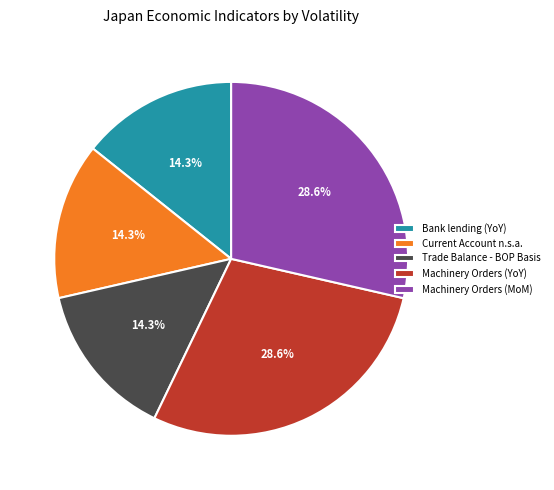

Count the number of slices in the pie.

5